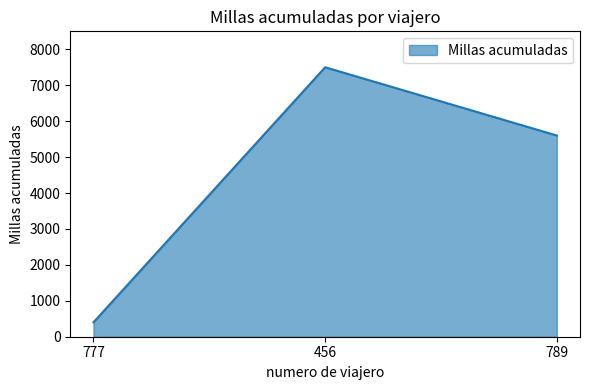

What is the sum of the values at 456 and 789?

13100